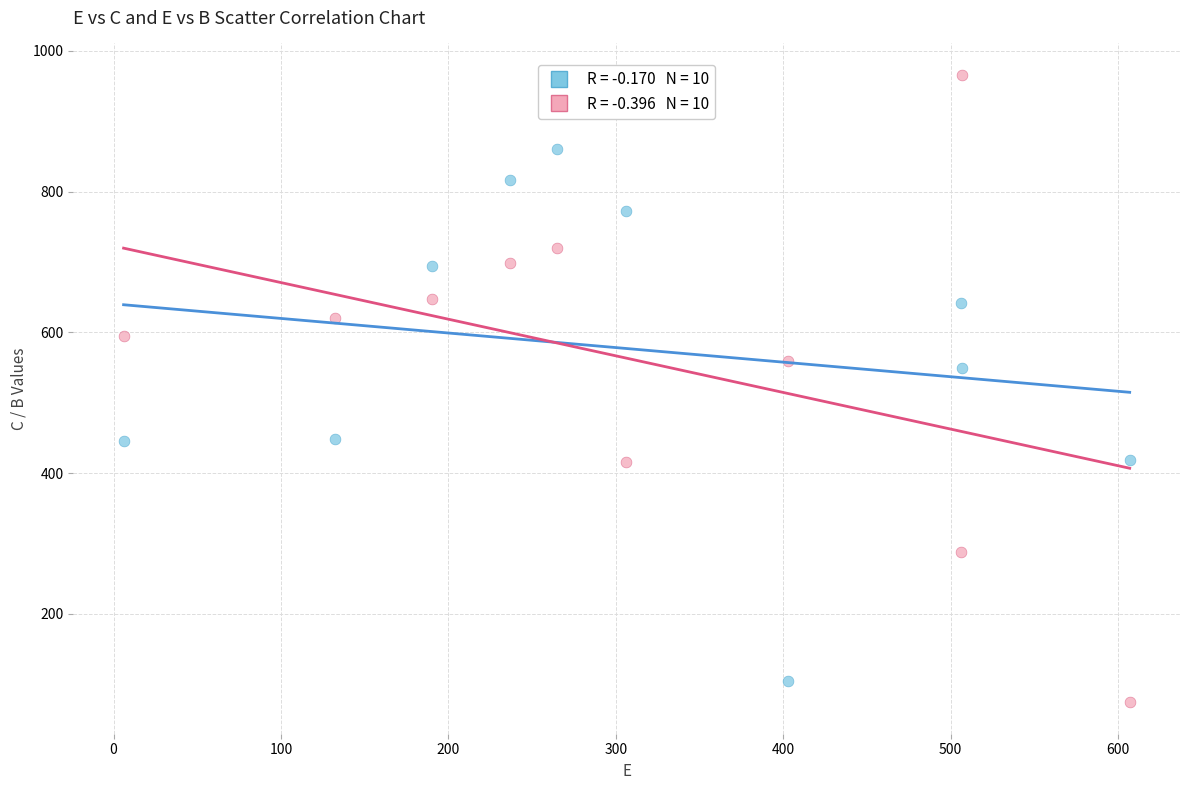

Across all data points, what is the range of X values (max minus min)?

601